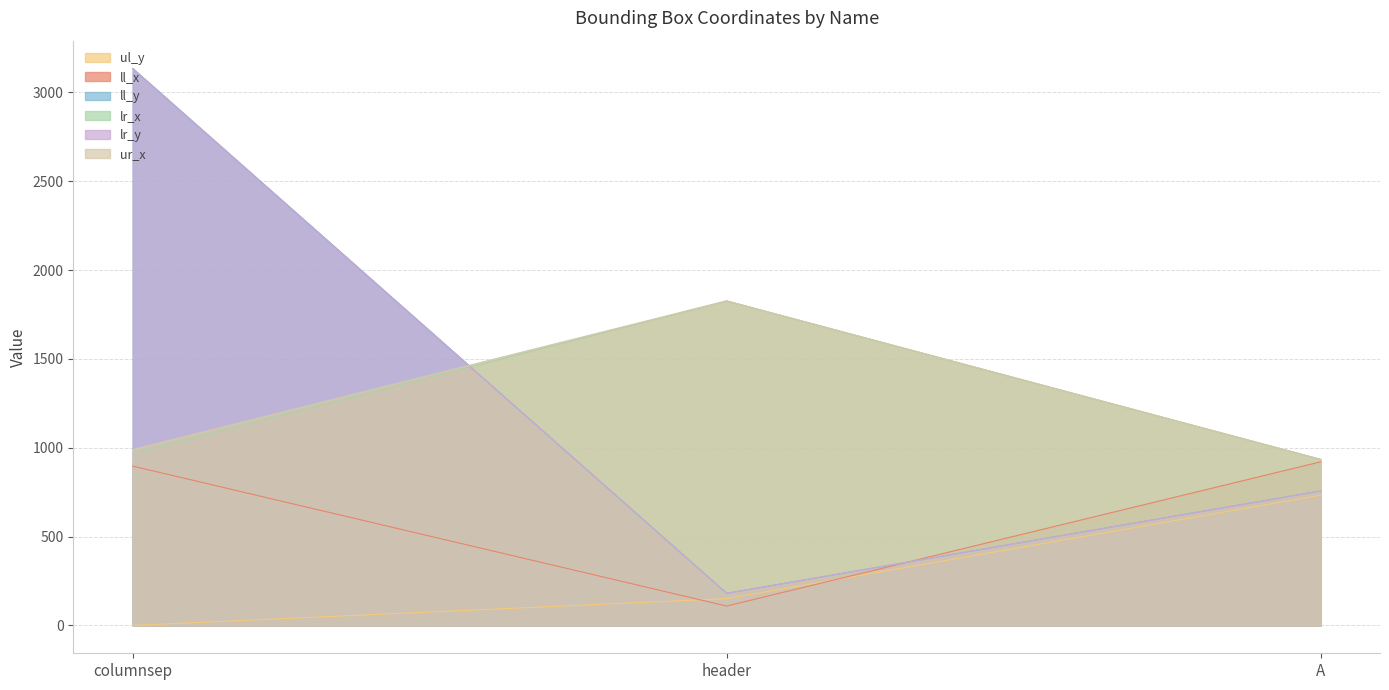

What is the sum of all ur_x values?

3752